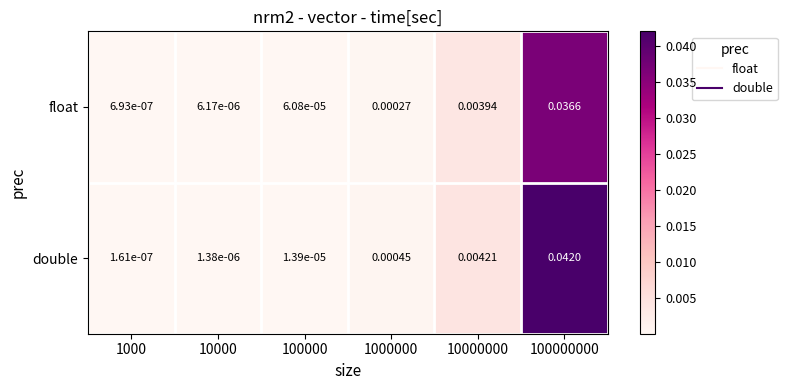

Is the value of float at 100000 greater than the value of double at 10000?

Yes